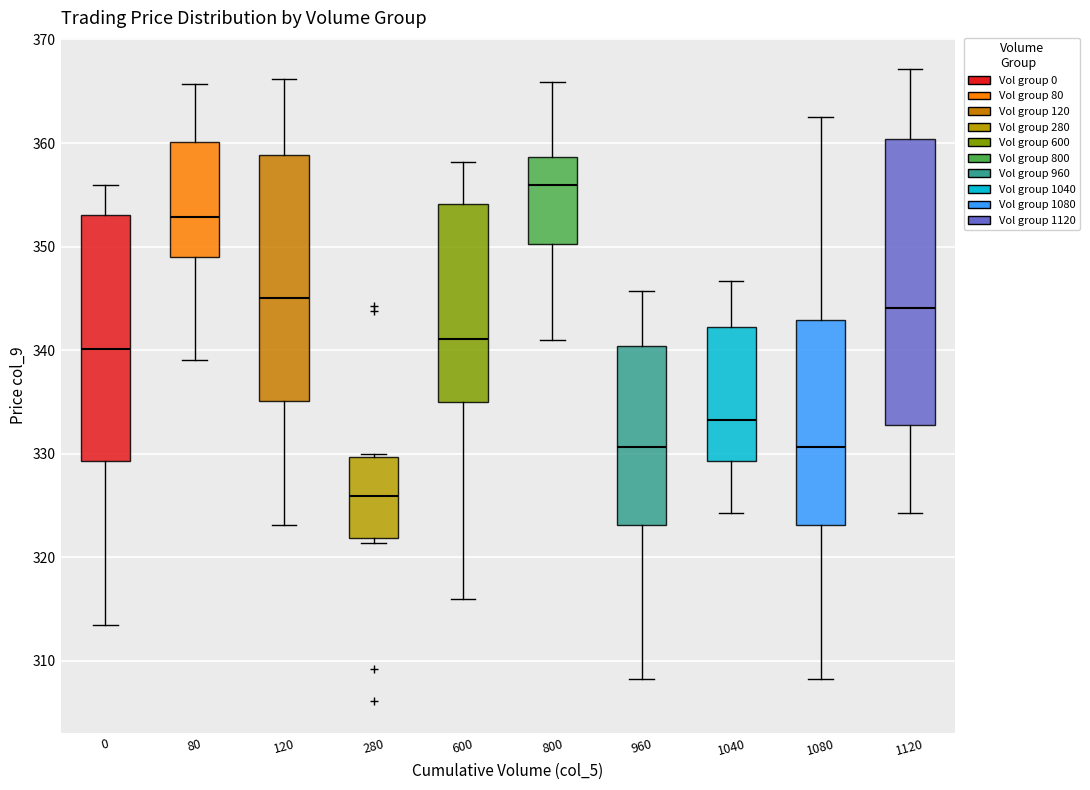

Reading left to right, read every box against the y-axis: the position of its median line, the range the box covers, and the ends of its whiskers. The values are not printed on the chart, so give them approximately, as read against the axis.

0: median 340, box 329 to 353, whiskers 314 to 356
80: median 353, box 349 to 360, whiskers 339 to 366
120: median 345, box 335 to 359, whiskers 323 to 366
280: median 326, box 322 to 330, whiskers 321 to 330 (just above the box's upper edge)
600: median 341, box 335 to 354, whiskers 316 to 358
800: median 356, box 350 to 359, whiskers 341 to 366
960: median 331, box 323 to 340, whiskers 308 to 346
1040: median 333, box 329 to 342, whiskers 324 to 347
1080: median 331, box 323 to 343, whiskers 308 to 363
1120: median 344, box 333 to 360, whiskers 324 to 367